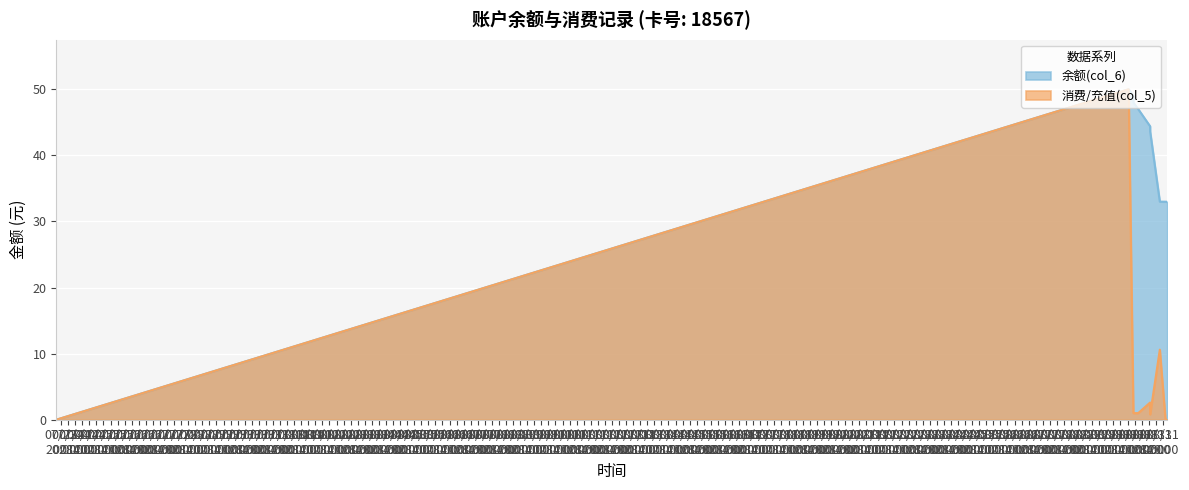

At which label is 消费/充值(col_5) closest to 25?

2014/08/31 17:24:35